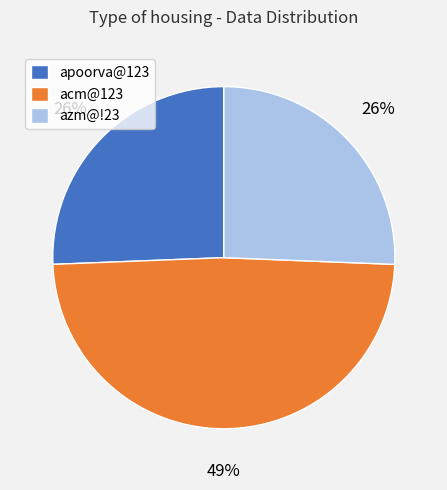

To the nearest percent, what is the difference between the largest and smallest slice percentages?

23%